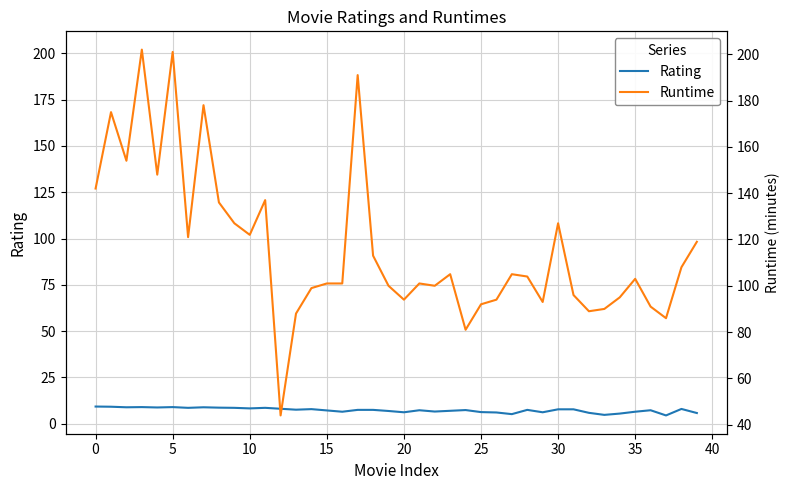

The Runtime series shows 92.0 at 25. True or false?

True